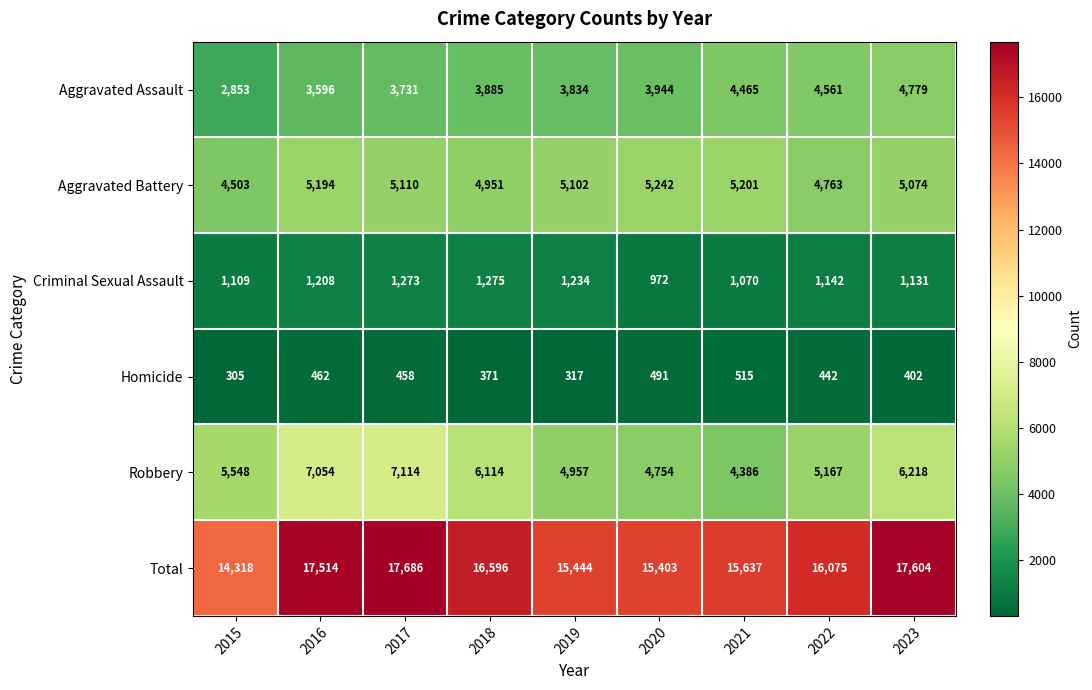

Rank the categories by Criminal Sexual Assault value from lowest to highest.

2020, 2021, 2015, 2023, 2022, 2016, 2019, 2017, 2018